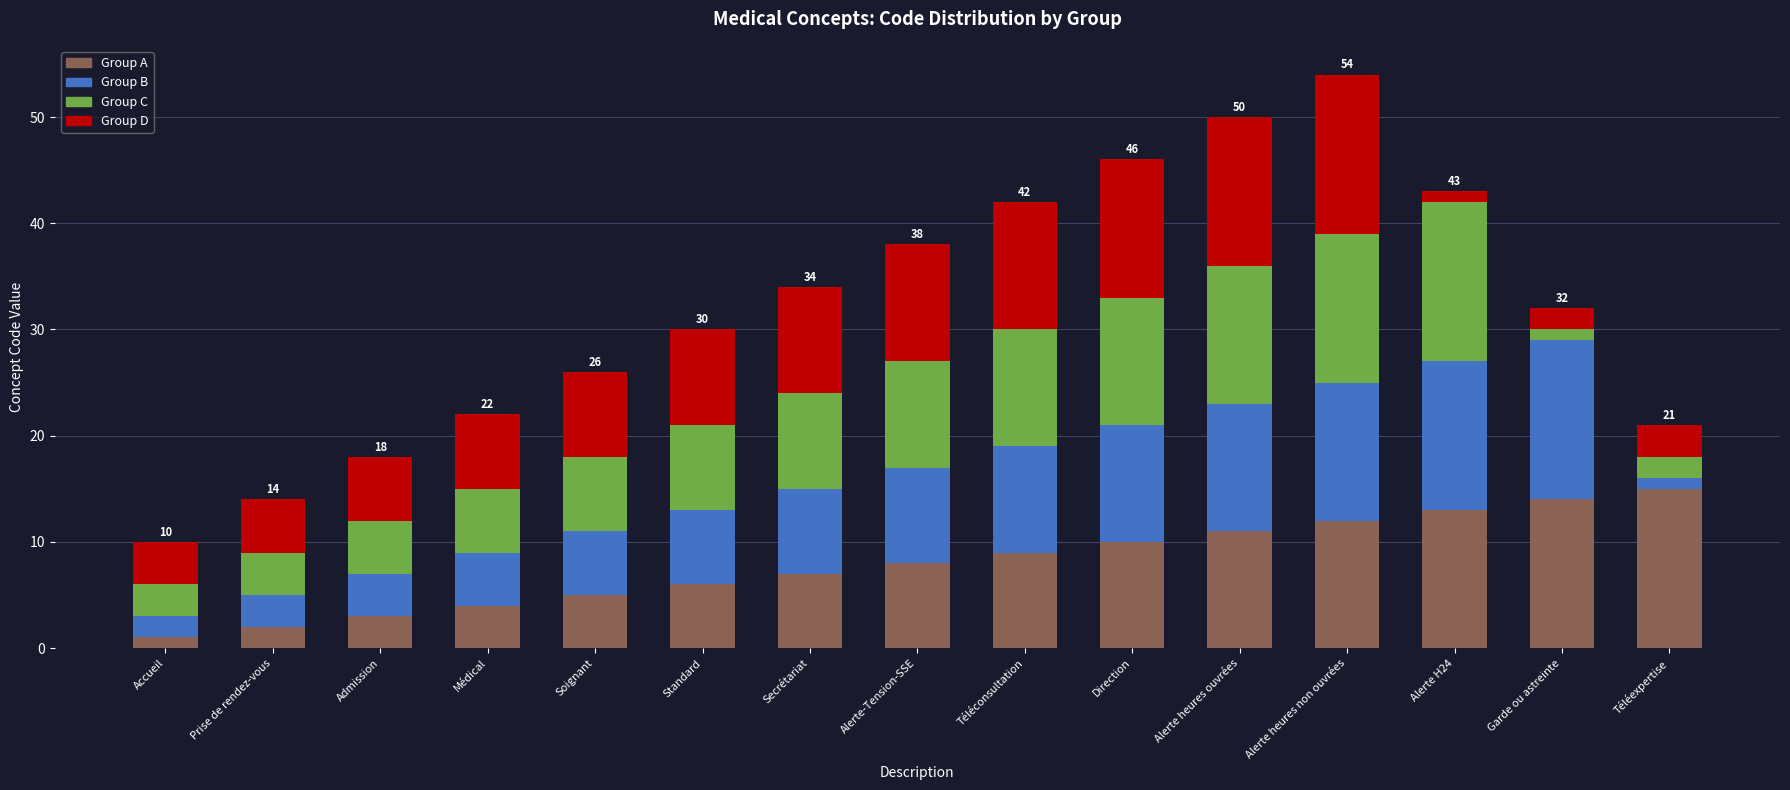

What is the maximum value for Group A?

15